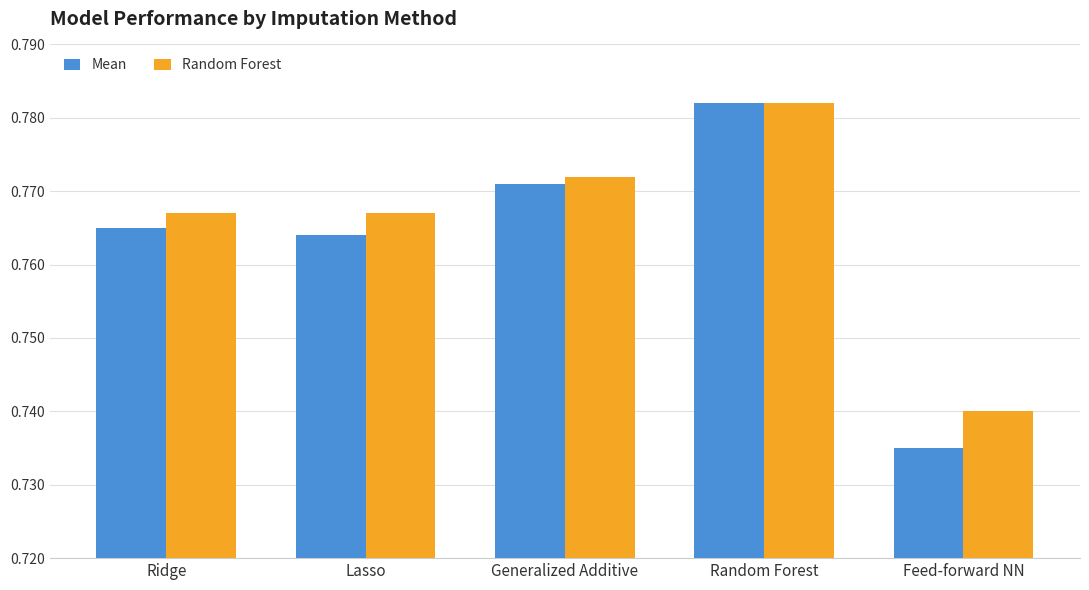

What are all the series names shown in the legend?

Mean, Random Forest